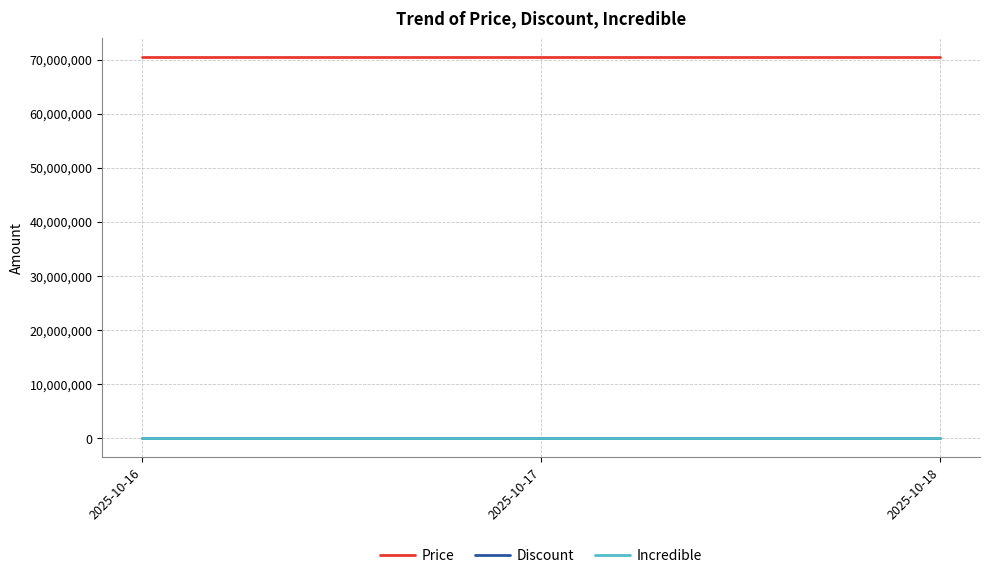

What is the difference between the highest and lowest values at 2025-10-16?

70500000